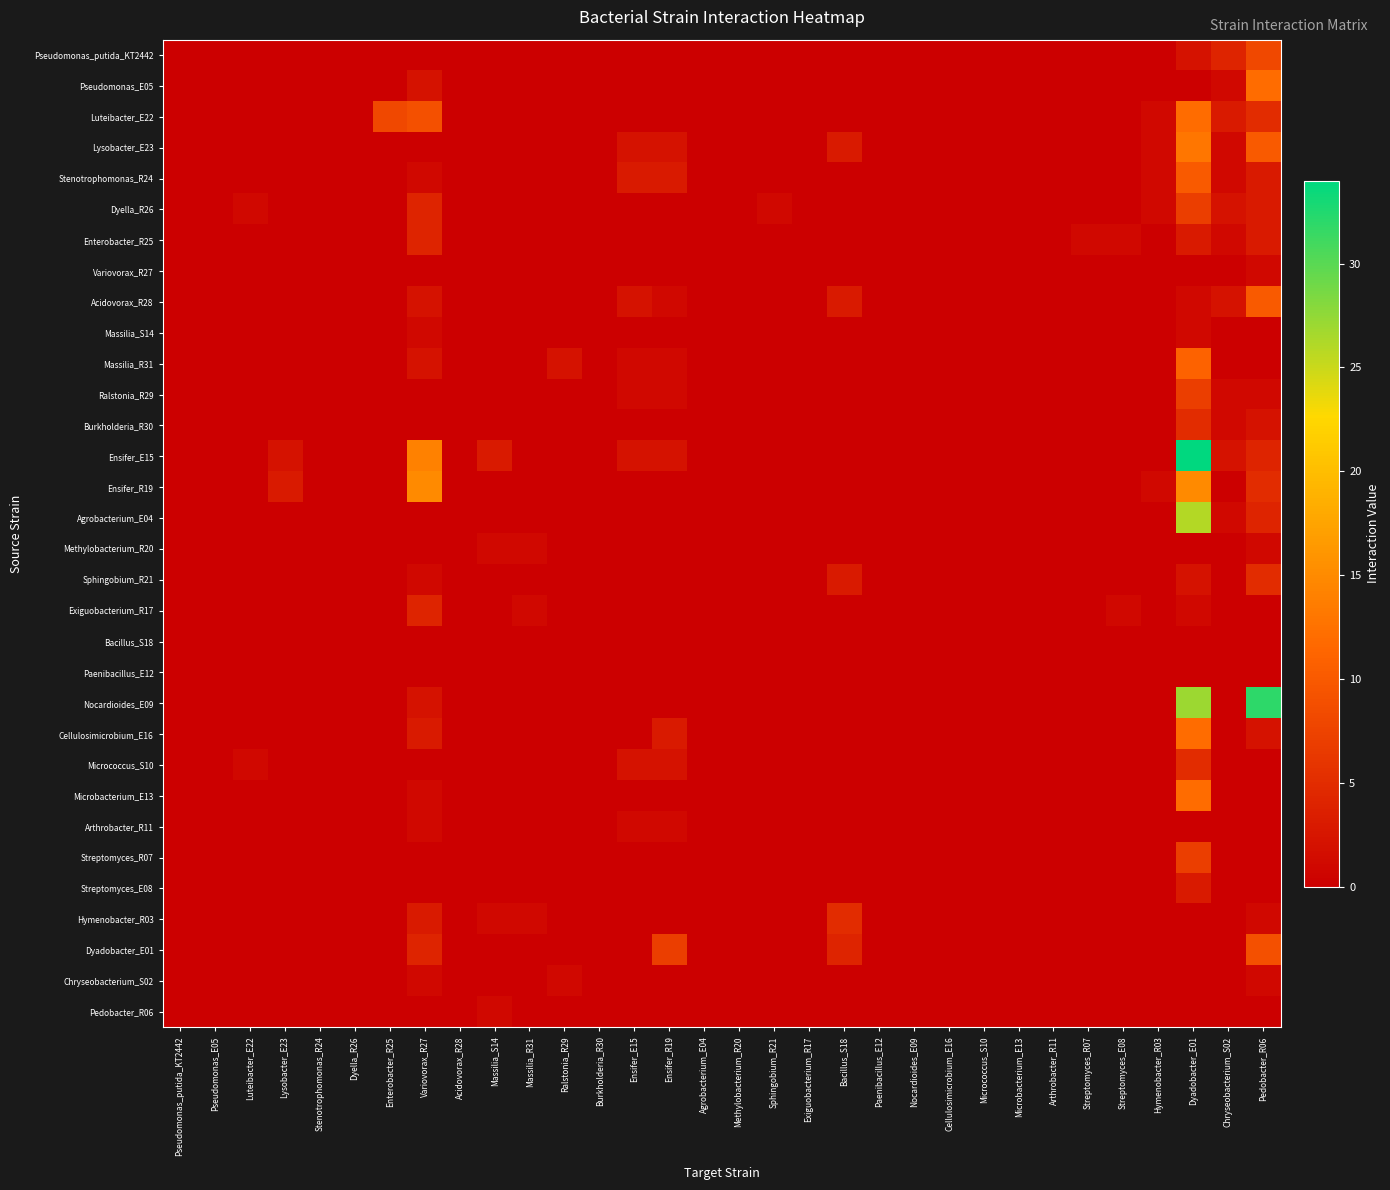

Rank the series at Lysobacter_E23 from highest to lowest value.

Ensifer_R19, Ensifer_E15, Pseudomonas_putida_KT2442, Pseudomonas_E05, Luteibacter_E22, Lysobacter_E23, Stenotrophomonas_R24, Dyella_R26, Enterobacter_R25, Variovorax_R27, Acidovorax_R28, Massilia_S14, Massilia_R31, Ralstonia_R29, Burkholderia_R30, Agrobacterium_E04, Methylobacterium_R20, Sphingobium_R21, Exiguobacterium_R17, Bacillus_S18, Paenibacillus_E12, Nocardioides_E09, Cellulosimicrobium_E16, Micrococcus_S10, Microbacterium_E13, Arthrobacter_R11, Streptomyces_R07, Streptomyces_E08, Hymenobacter_R03, Dyadobacter_E01, Chryseobacterium_S02, Pedobacter_R06